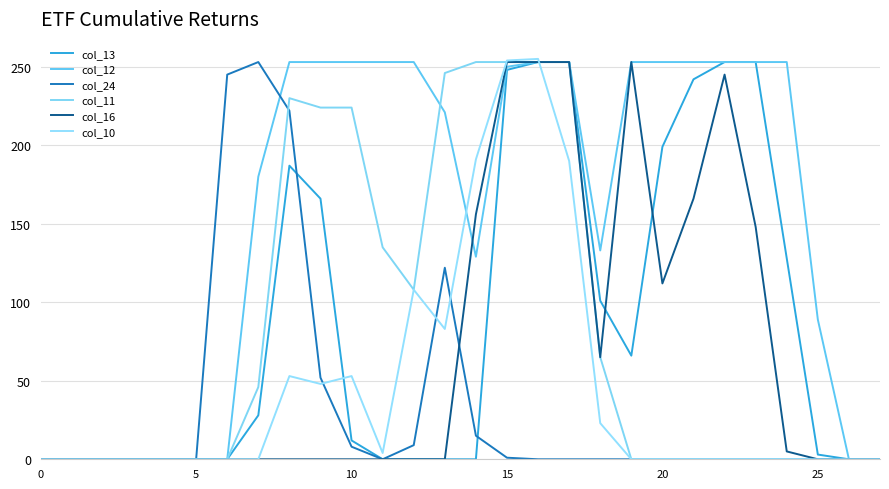

Which series has the largest range (max minus min)?

col_10